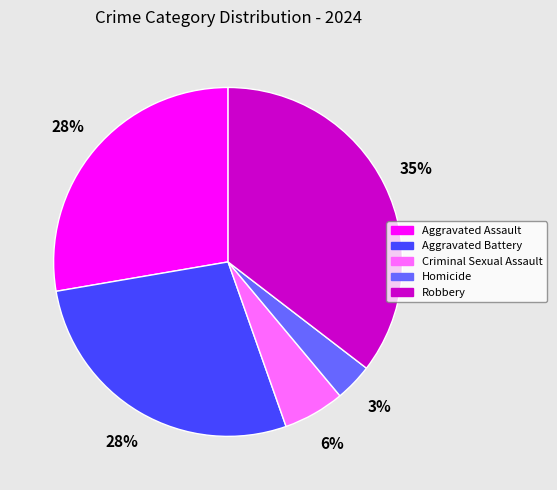

To the nearest percent, what is the average slice percentage?

20%